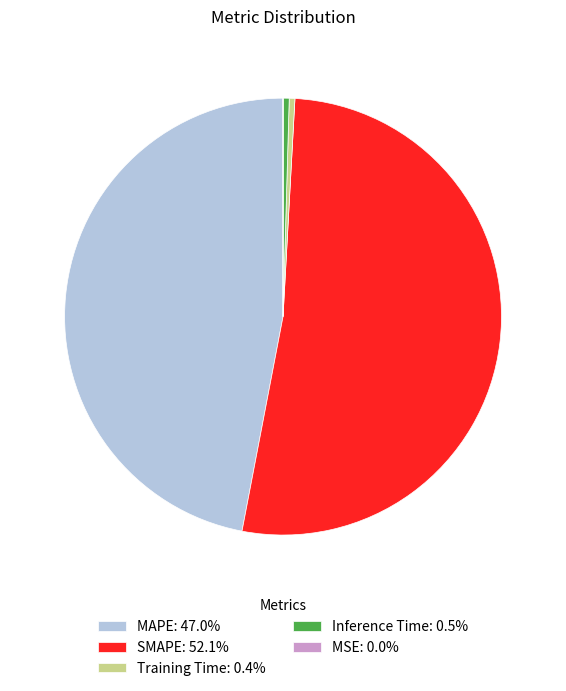

Is it true that SMAPE is 52% of the pie?

True